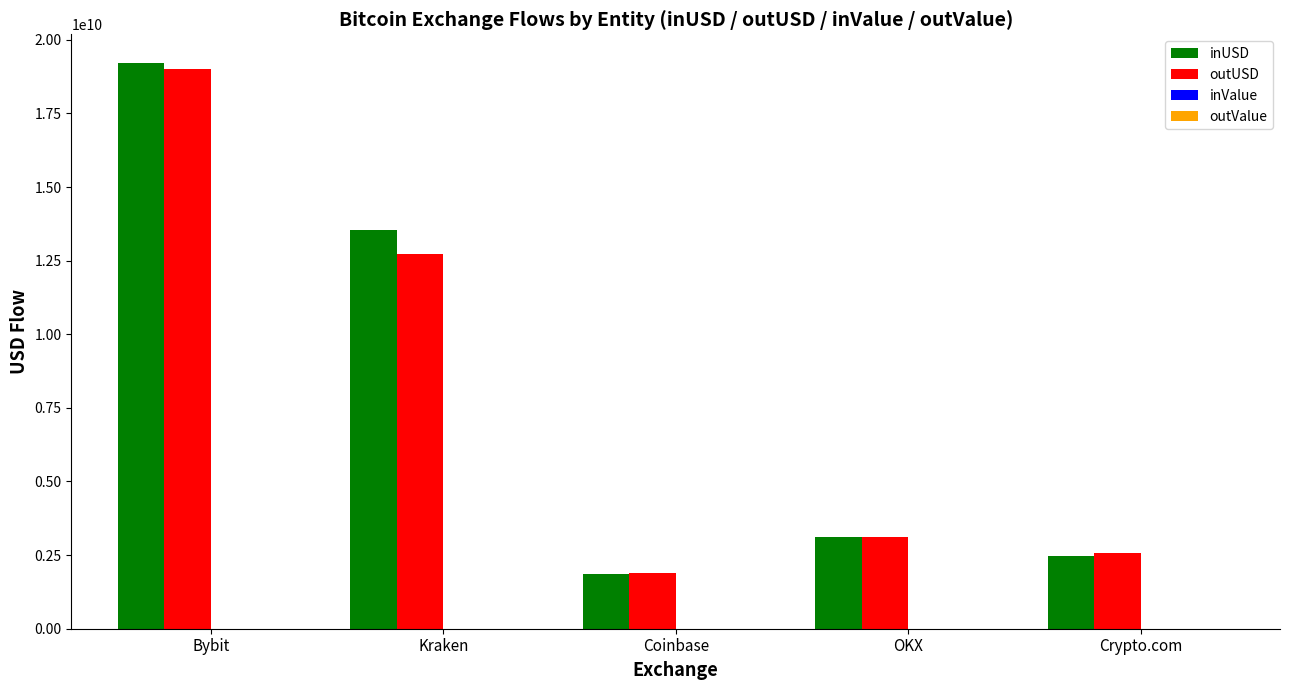

At which category is the sum across all series the highest?

Bybit